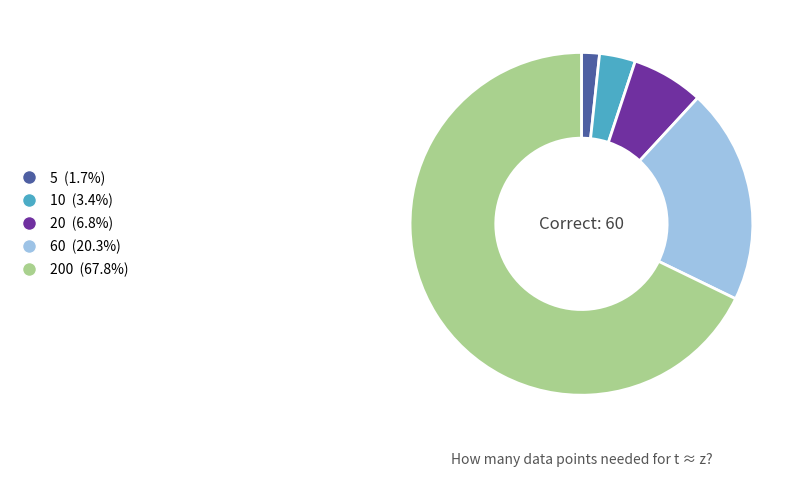

Count the number of slices in the pie.

5